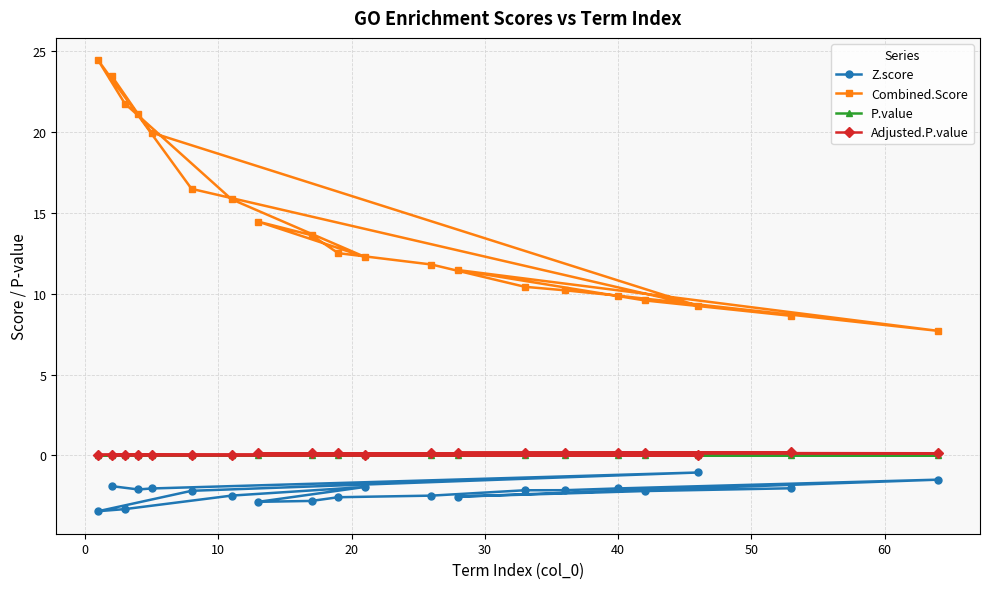

Which series has the widest spread of values?

Combined.Score